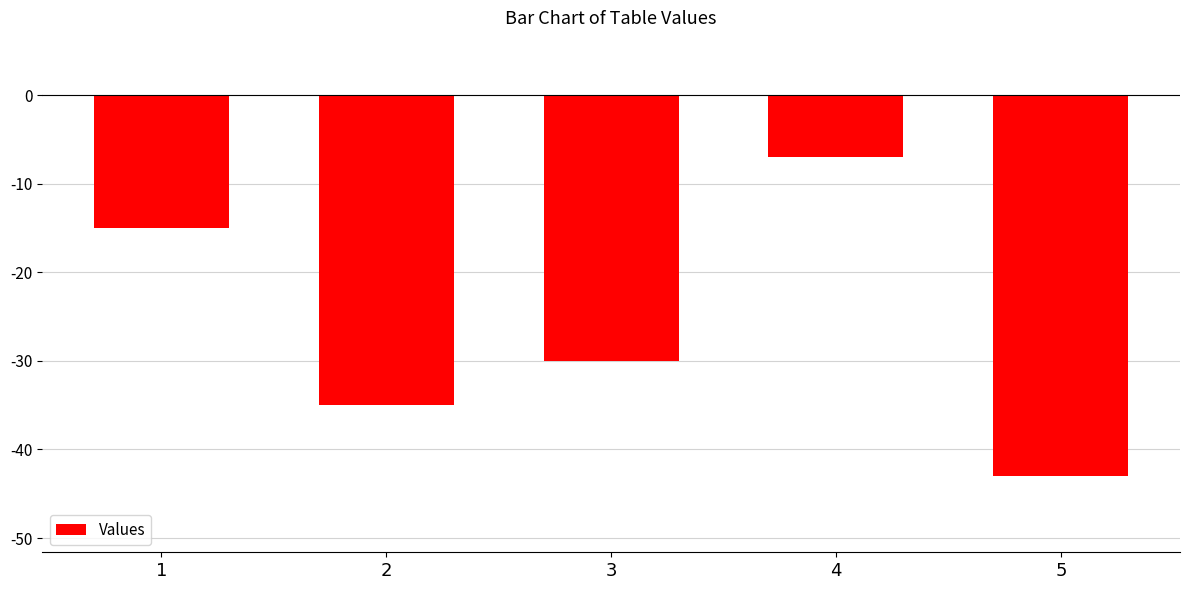

What is the value of the 4th bar from the left?

-7